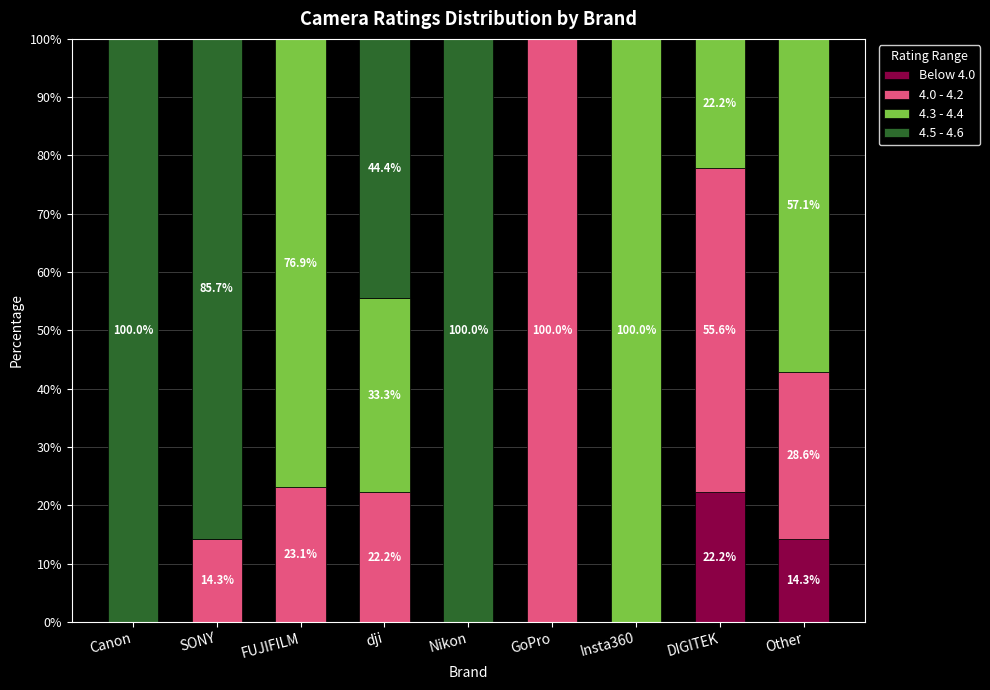

What is the total value across all series at Nikon?

100.0